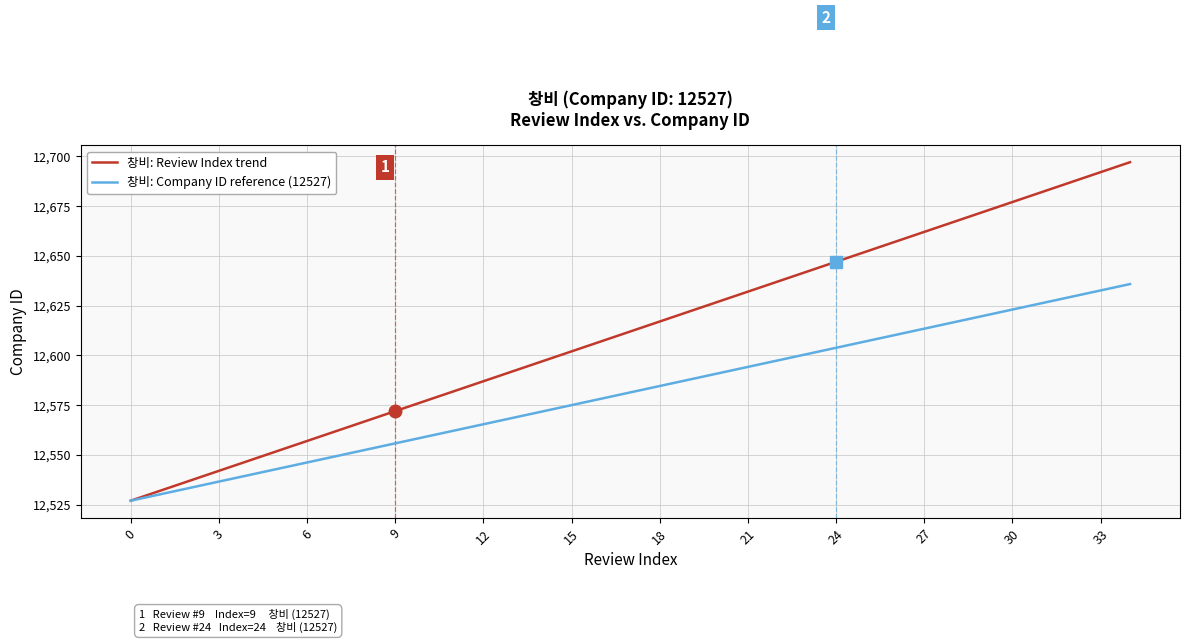

Rank the series by their average value, from highest to lowest.

창비: Review Index trend, 창비: Company ID reference (12527)